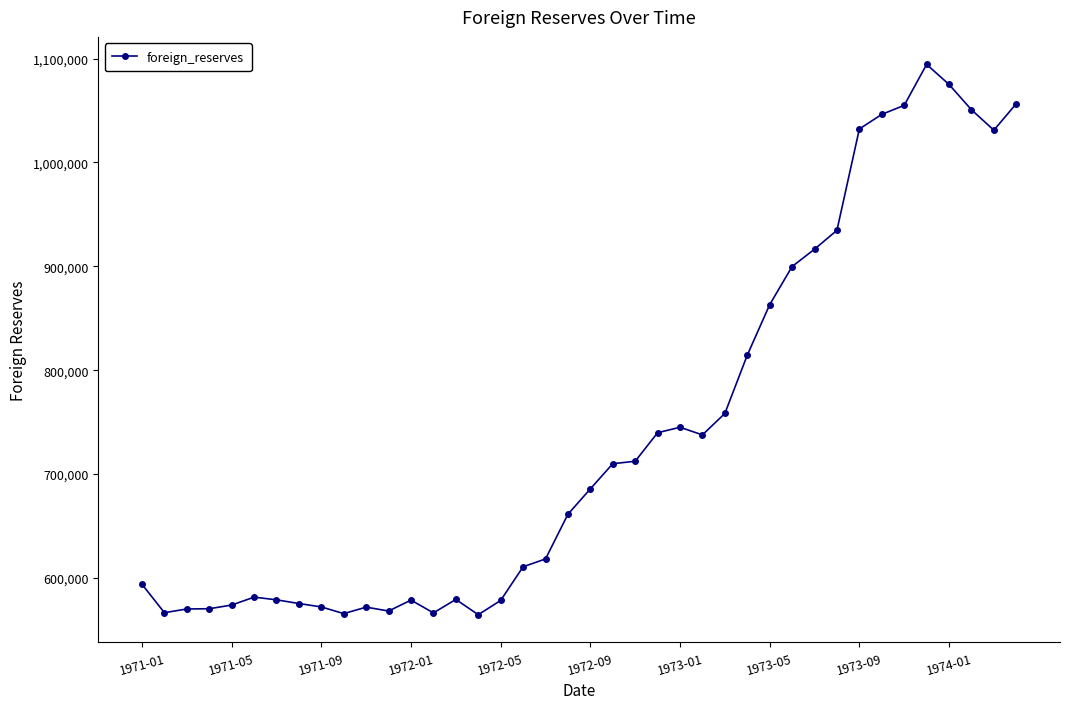

What is the maximum value shown in the chart?

1094407